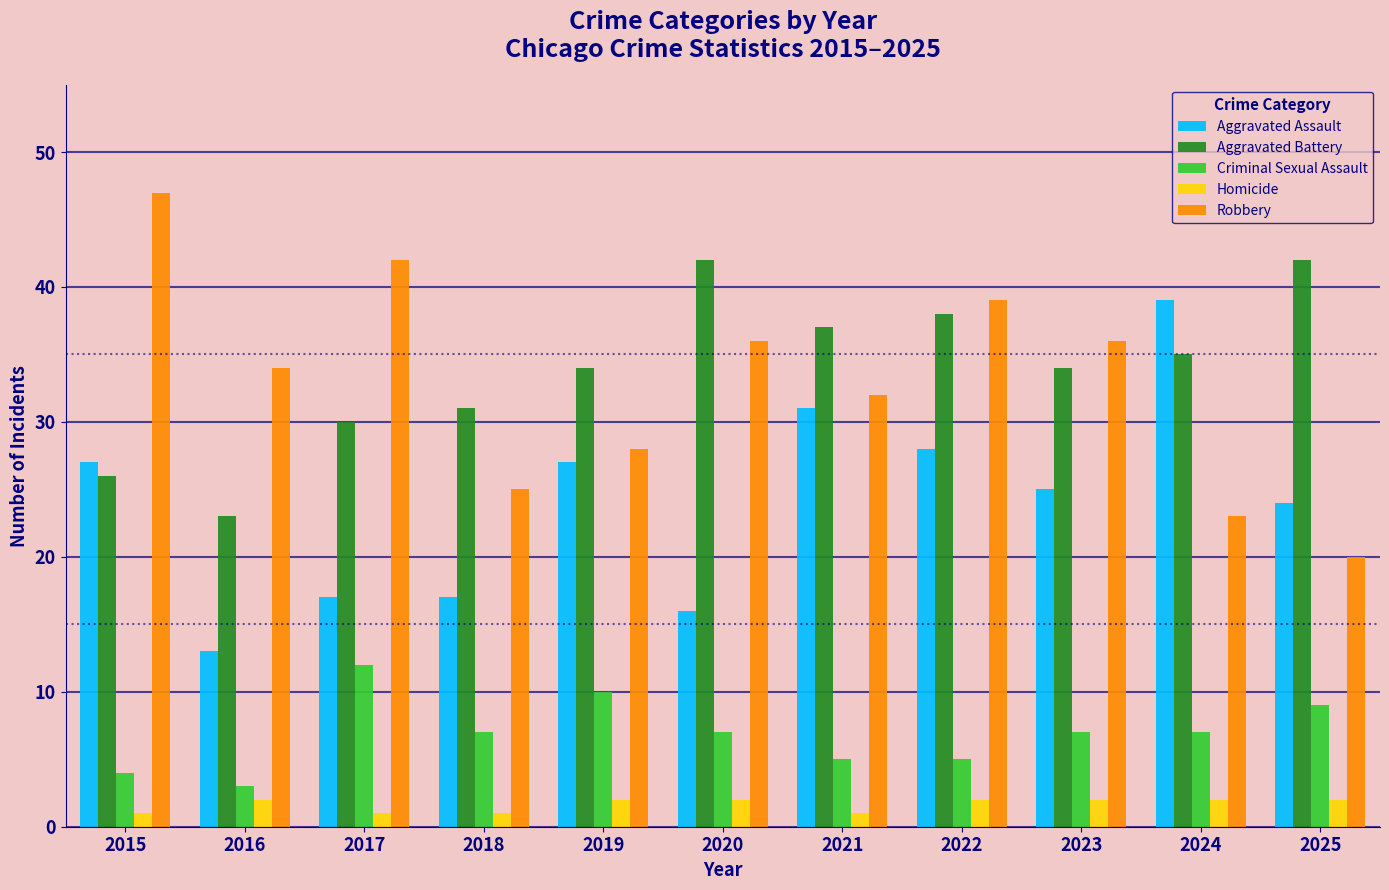

Rank the series at 2024 from highest to lowest value.

Aggravated Assault, Aggravated Battery, Robbery, Criminal Sexual Assault, Homicide